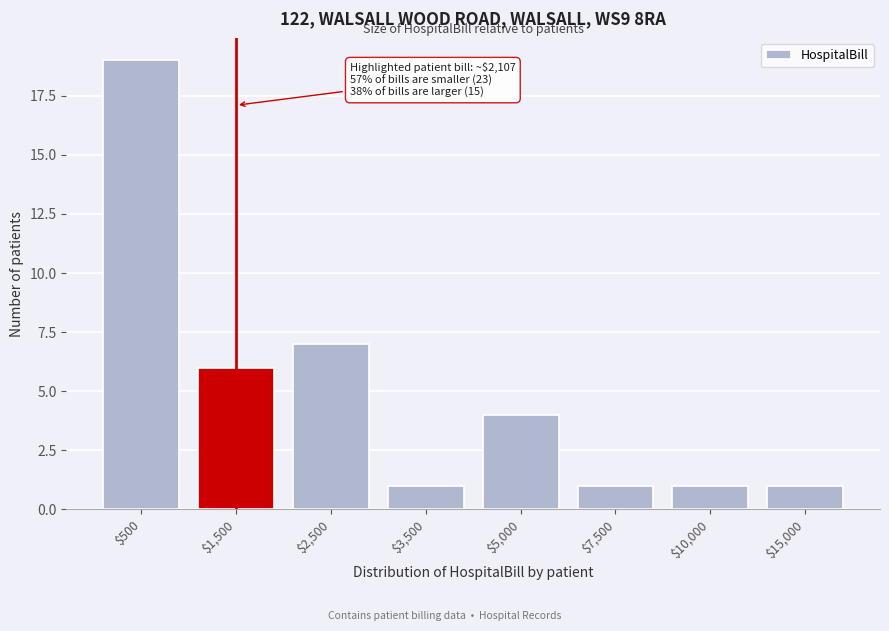

Reading right to left, extract all data points from this chart.

1	1	1	4	1	7	6	19